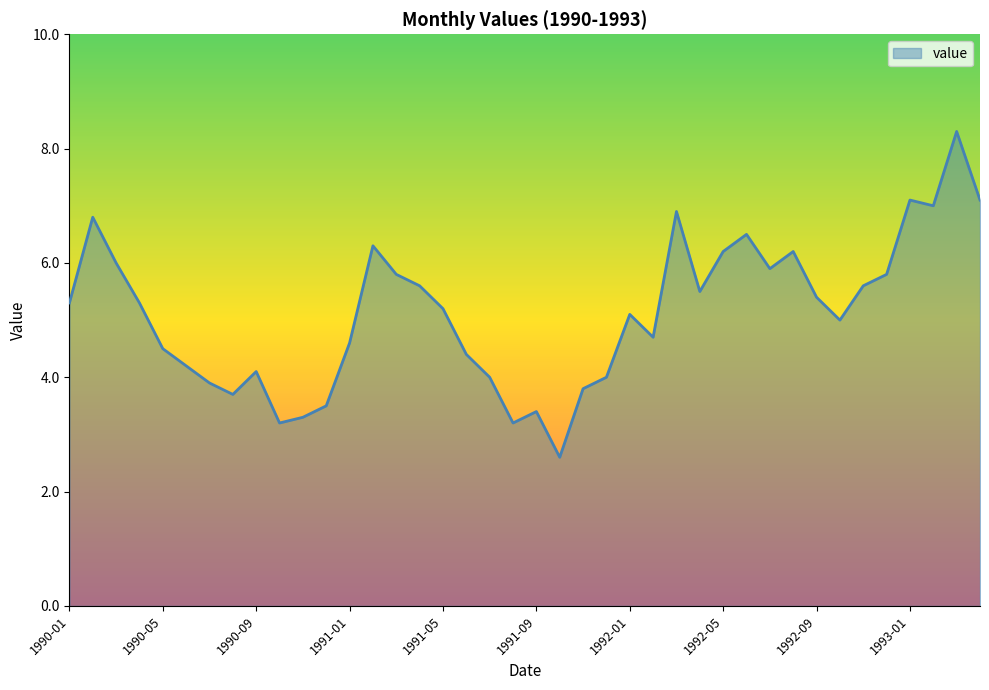

What is the sum of all values?

205.0